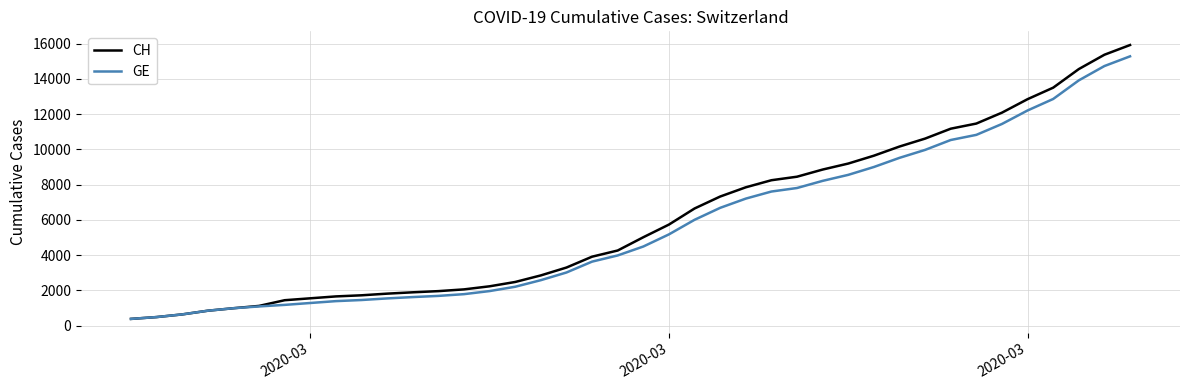

What is the highest value of the CH series?

15926